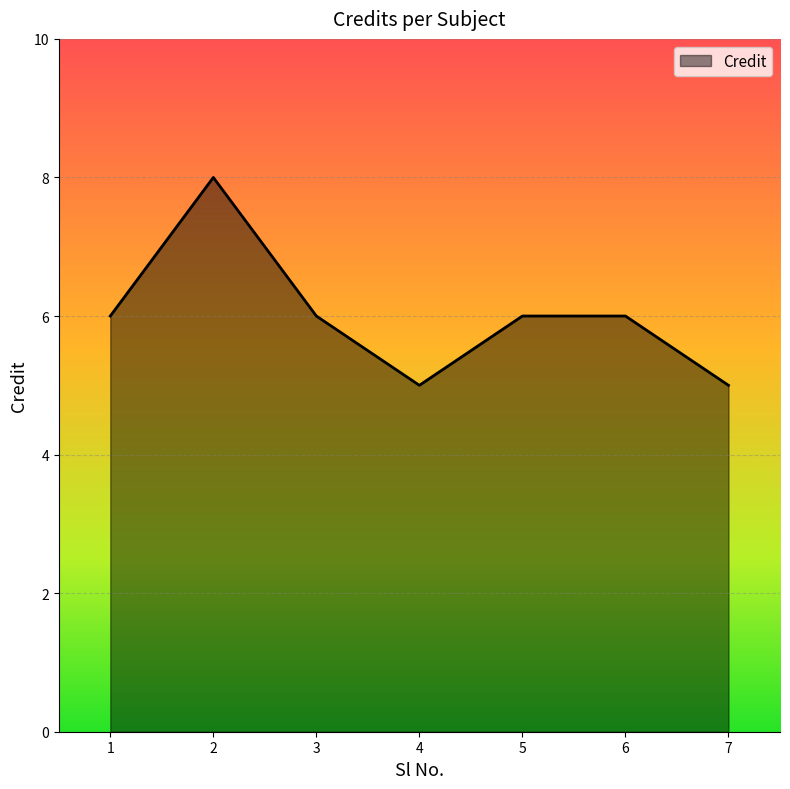

Count the values in the range 5 to 6.

6